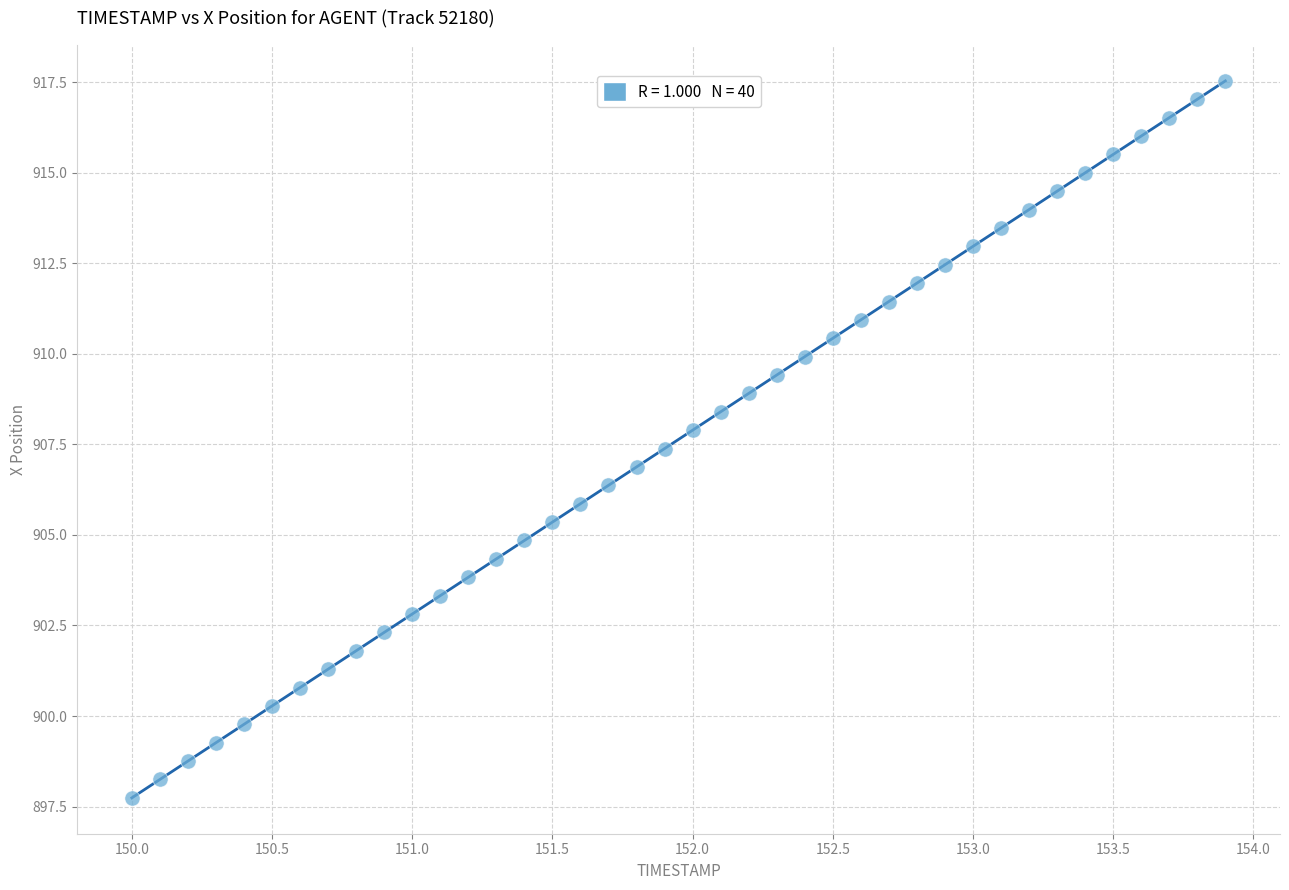

What is the range of Y values (max minus min)?

19.8